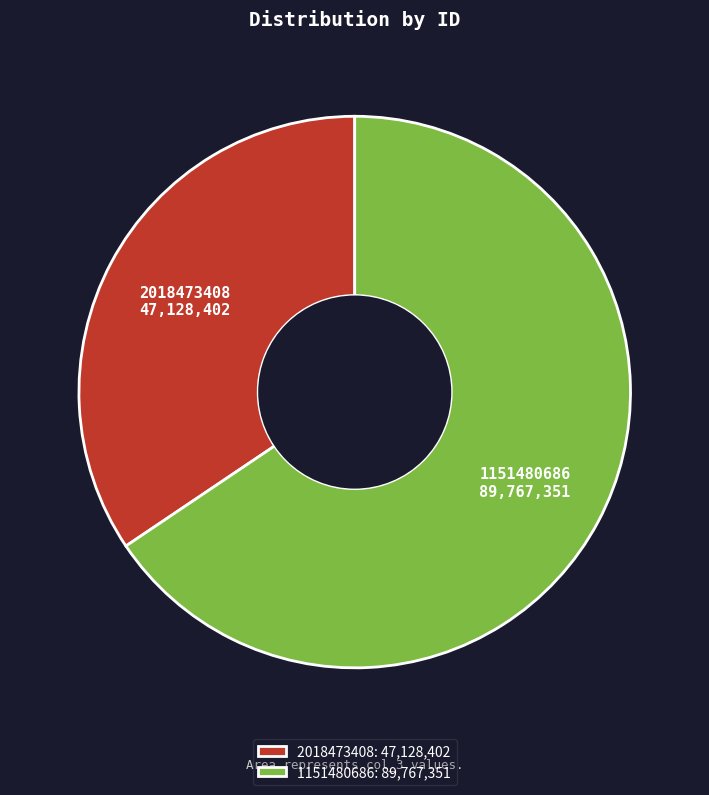

Approximately how many times larger is the value at 2018473408 compared to 1151480686?

0.5